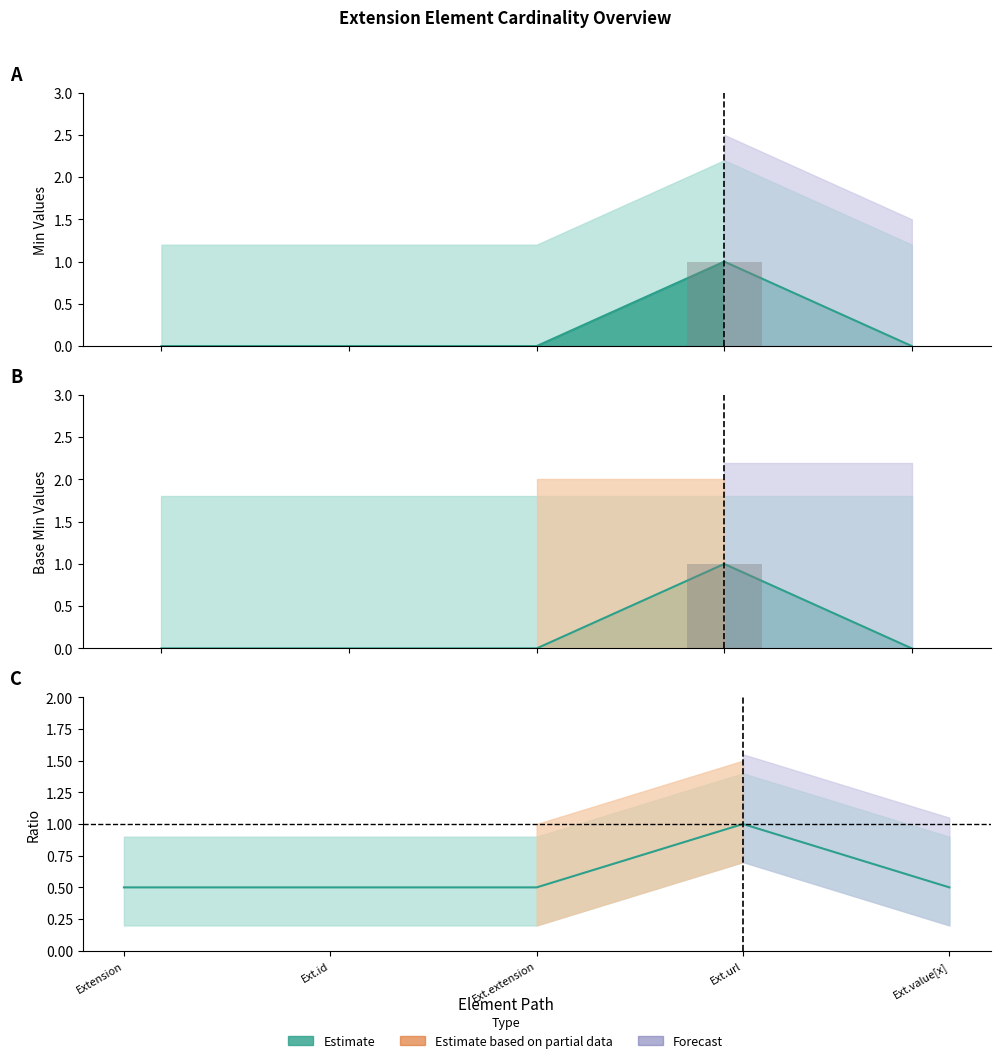

The value of Min at Extension.value[x] is 0. True or false?

True